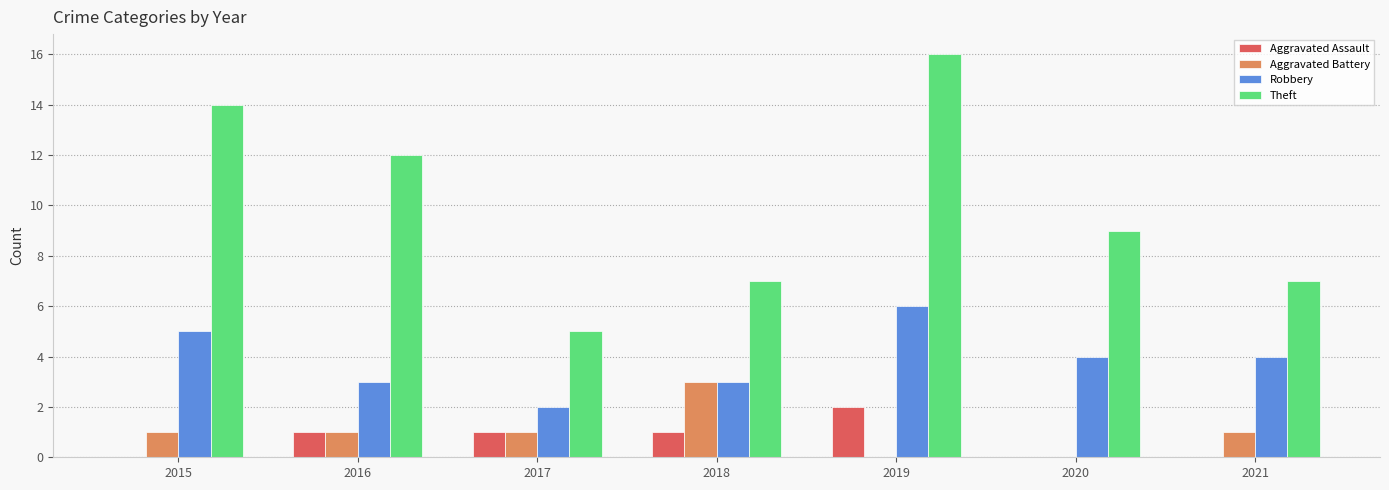

What is the total value across all series at 2016?

17